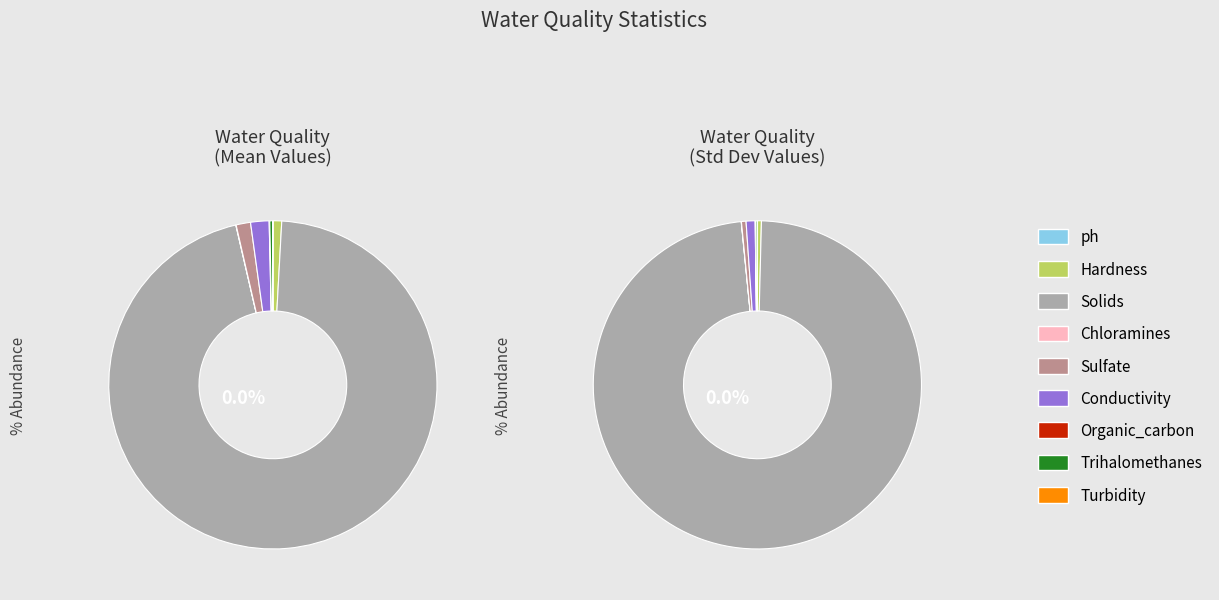

How many slices are in this pie chart?

9